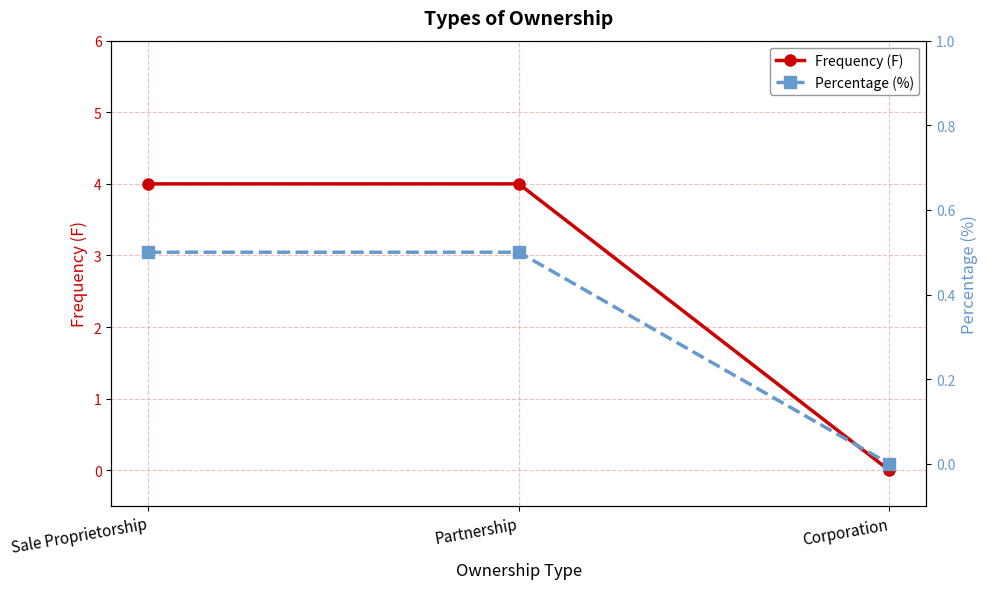

Reading left to right, transcribe all the data shown in this chart.

Frequency (F): 4.0	4.0	0.0
Percentage (%): 0.5	0.5	0.0